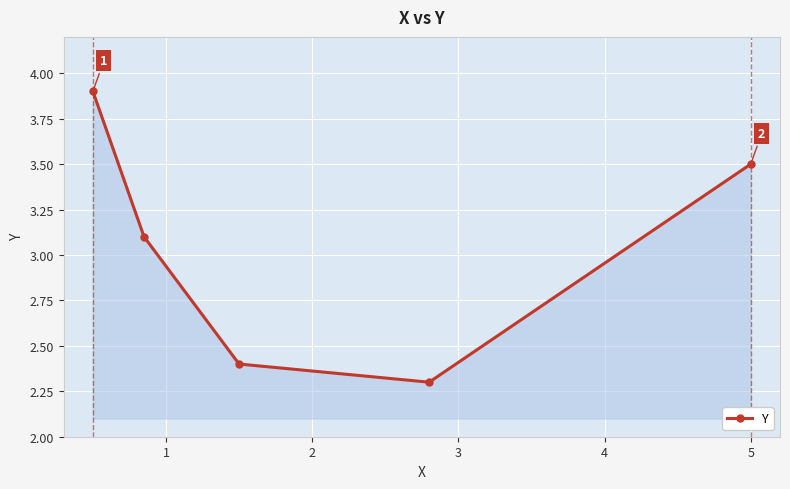

What is the difference between the maximum and minimum values?

1.6